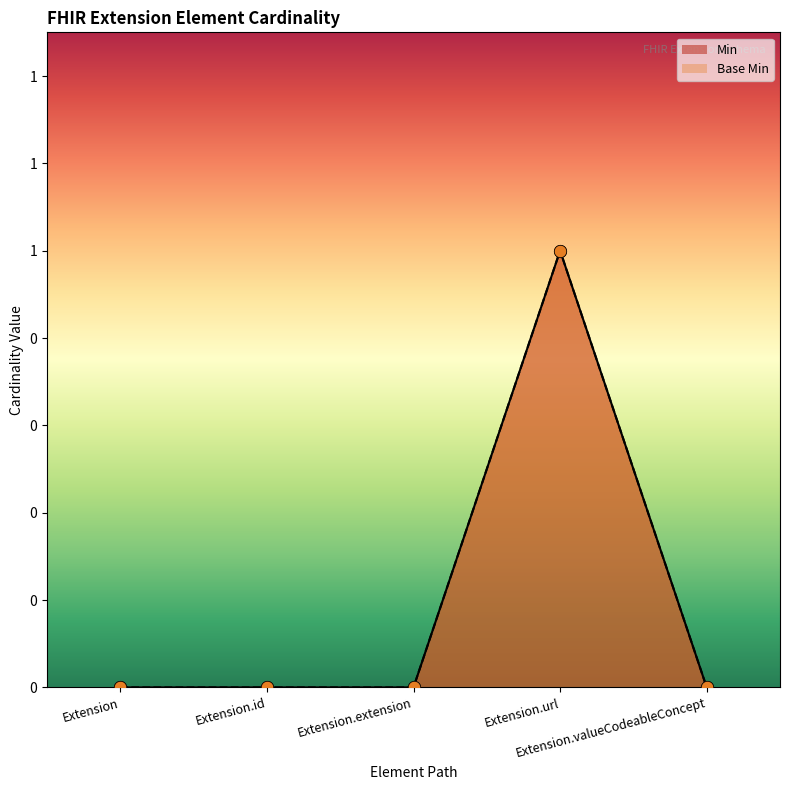

Which series reaches the minimum Y coordinate?

Min